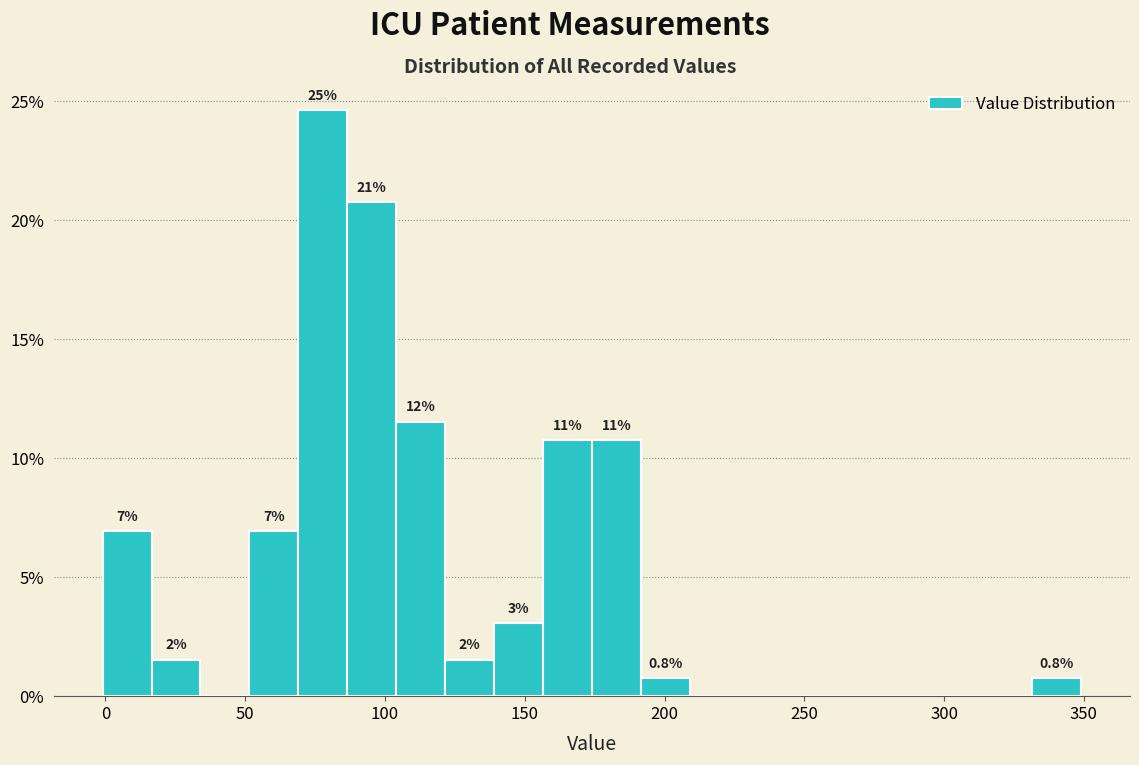

Around what value on the x-axis is the tallest bar? Give the approximate position of its centre, as read against the axis.

80